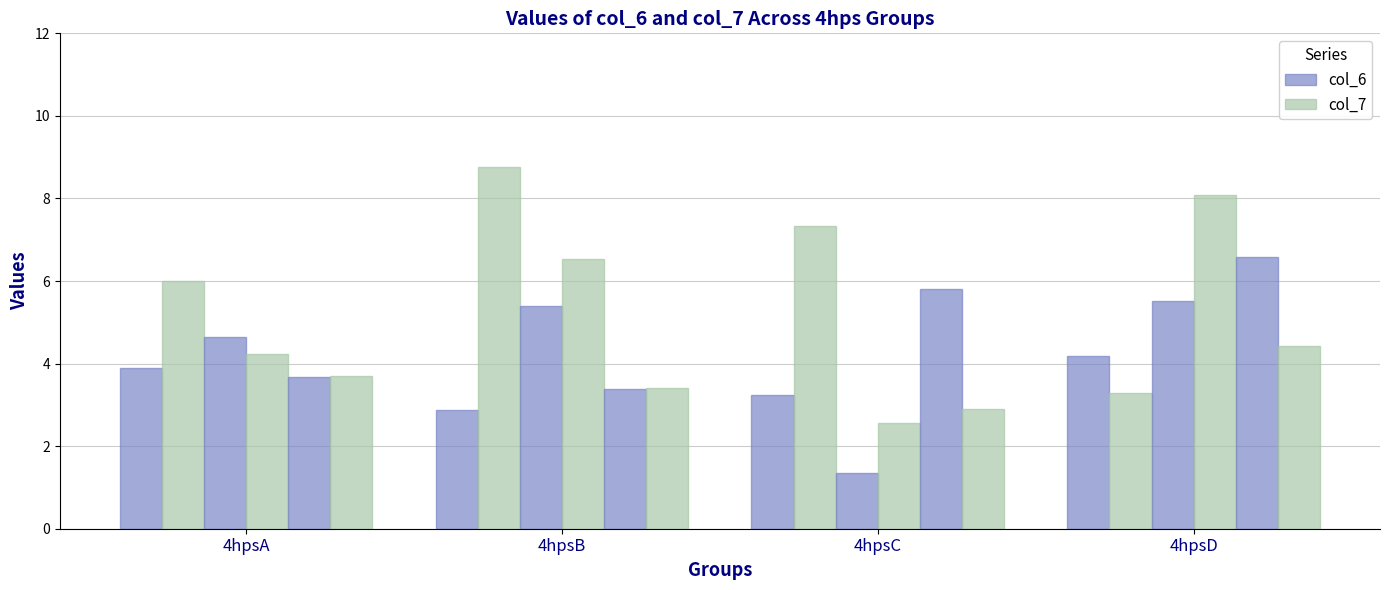

What is the sum of all col_7 values?

61.2